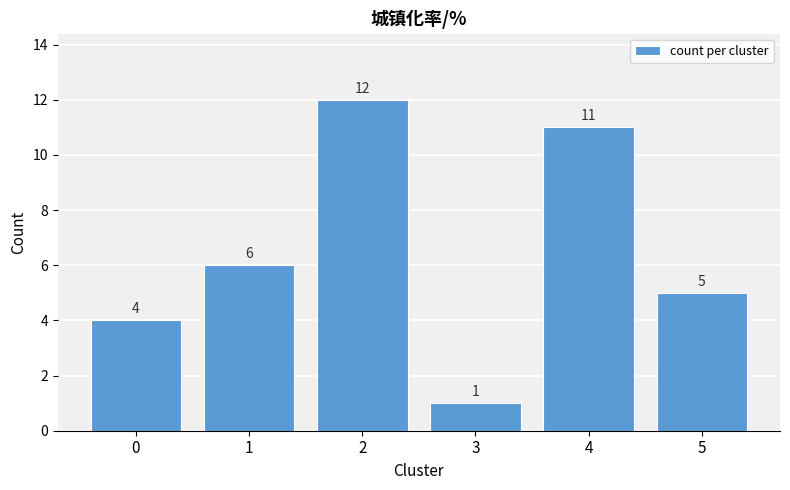

Reading right to left, transcribe all the data shown in this chart.

5=5	4=11	3=1	2=12	1=6	0=4